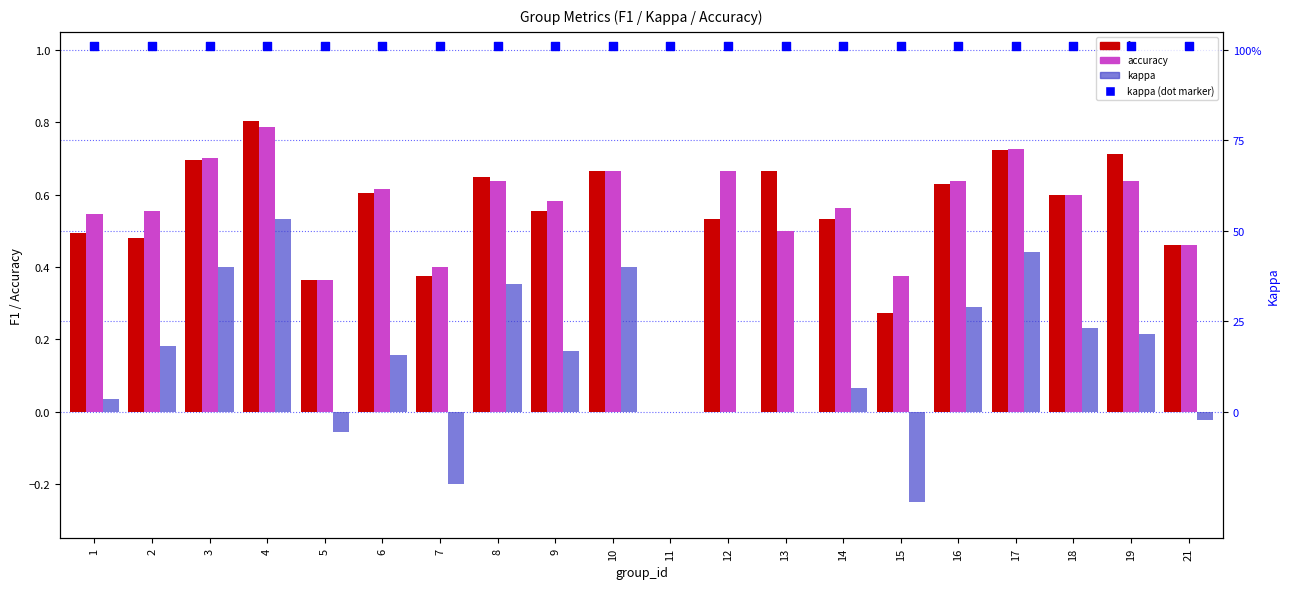

Is the value of accuracy at 3 greater than the value of f1 at 8?

Yes